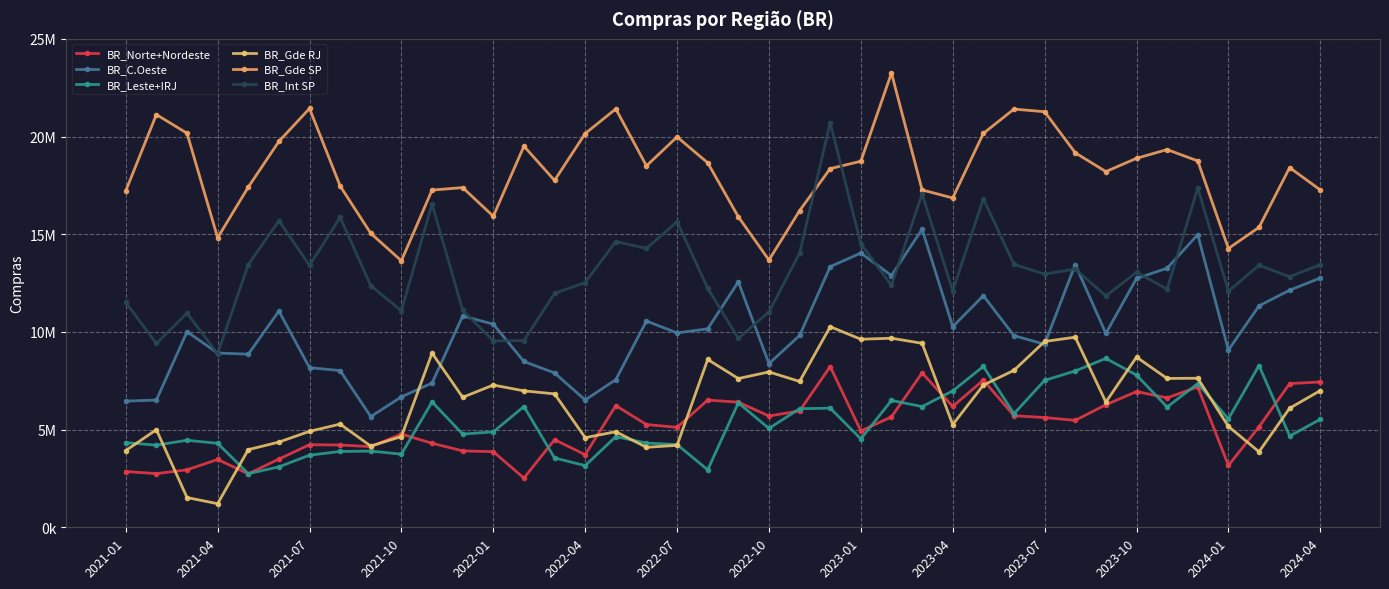

Does the chart have visible grid lines?

Yes